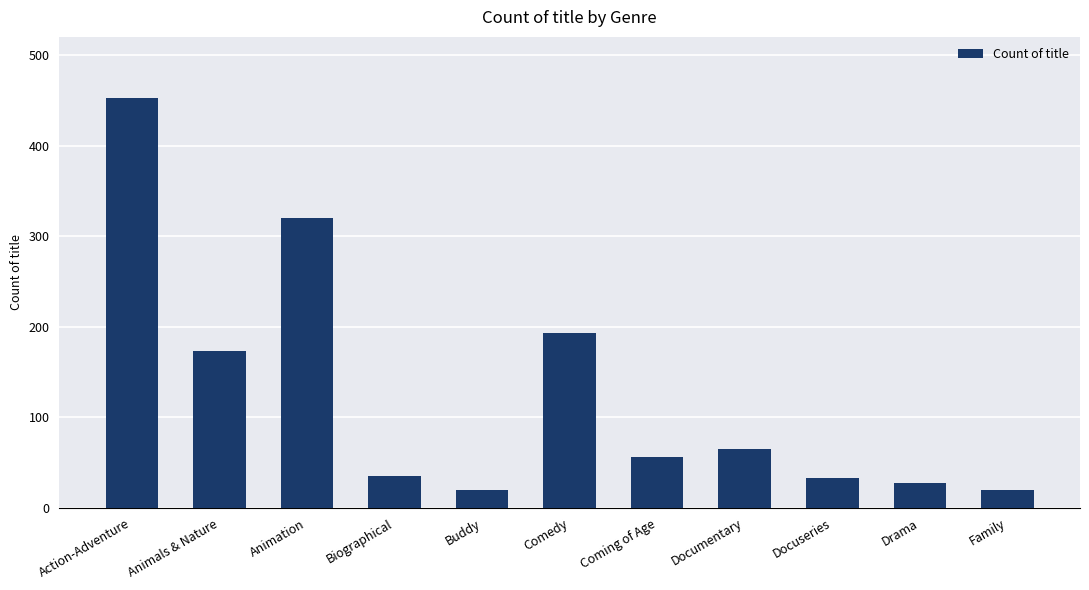

How many data points are less than 56?

5